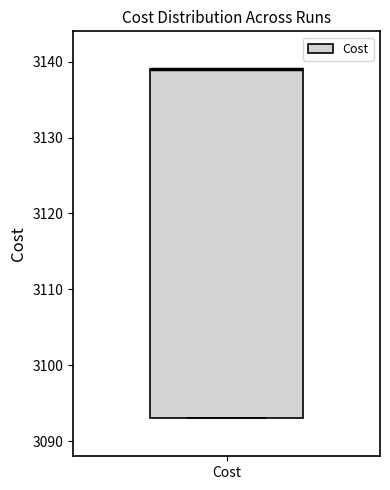

Transcribe this box plot: give where the median line is, the range the box spans, and where the two whiskers end, as read against the y-axis. The values are not printed on the chart, so give them approximately, as read against the axis.

median 3139 (drawn on the box's upper edge), box 3093 to 3139, whiskers 3093 to 3139